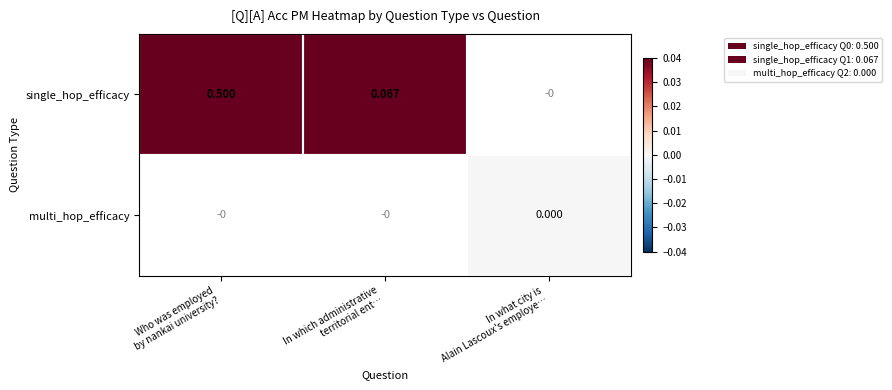

At which category does the chart reach its minimum across all series?

In what city is
Alain Lascoux's employe…